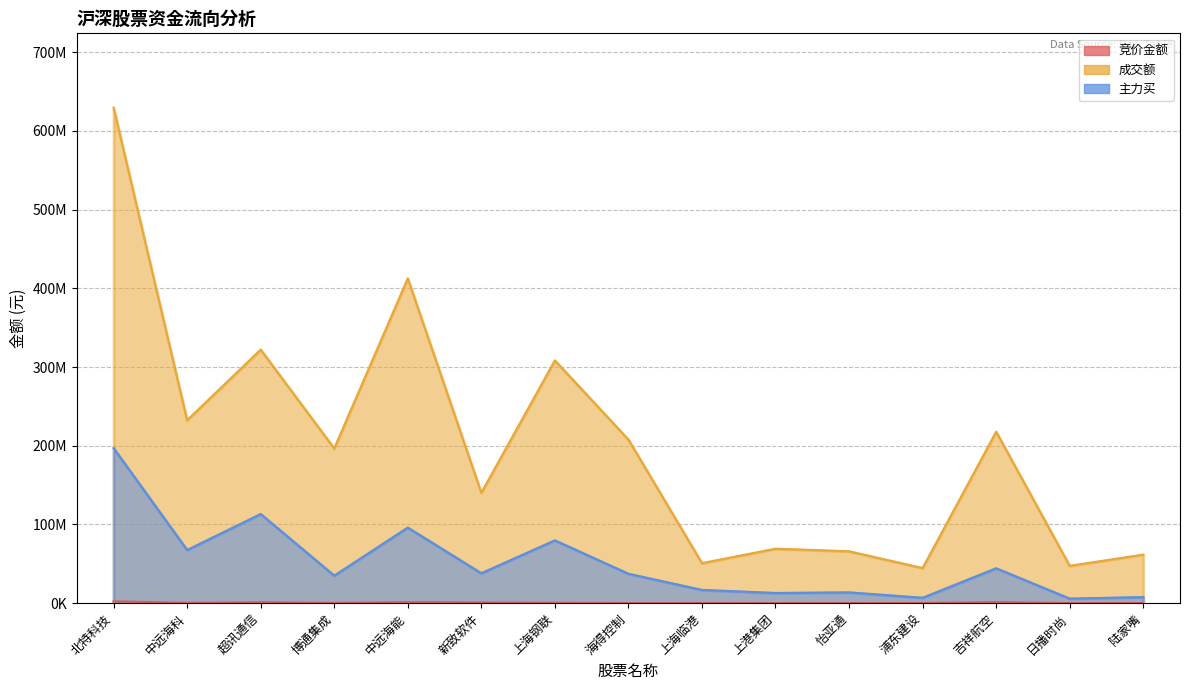

True or false: 成交额 and 主力买 cross at least once.

False